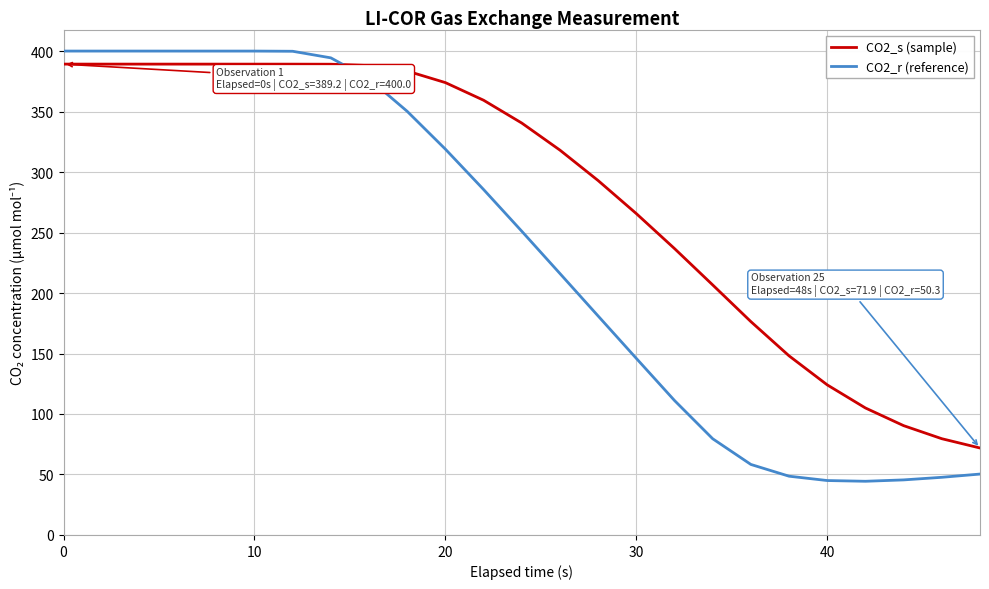

What is the difference between the maximum and minimum values in the CO2_r (reference) series?

355.6